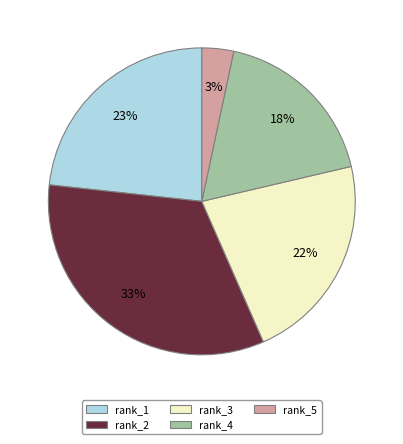

Which slice is the largest?

rank_2